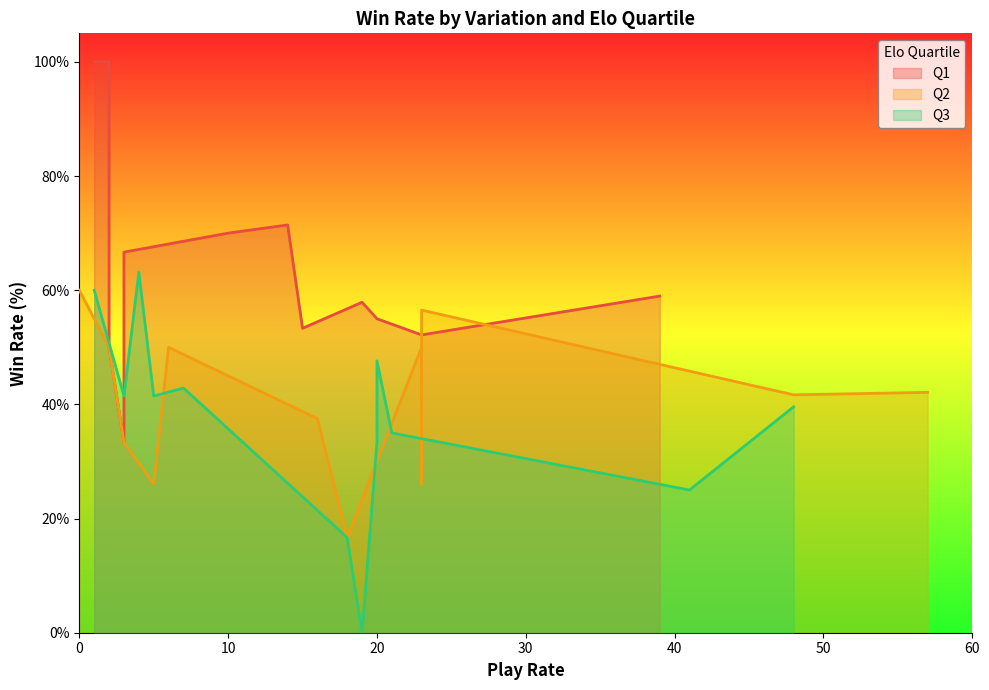

Does the chart have visible grid lines?

No